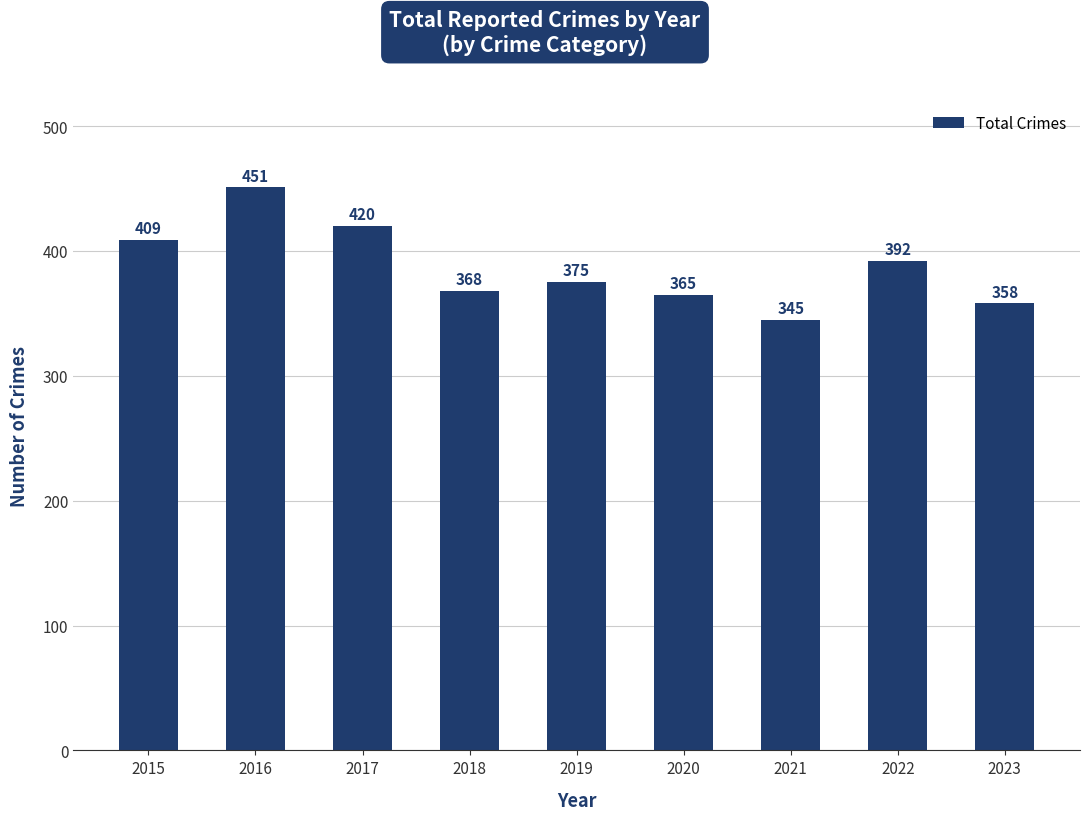

Which label corresponds to the smallest value in the chart?

2021